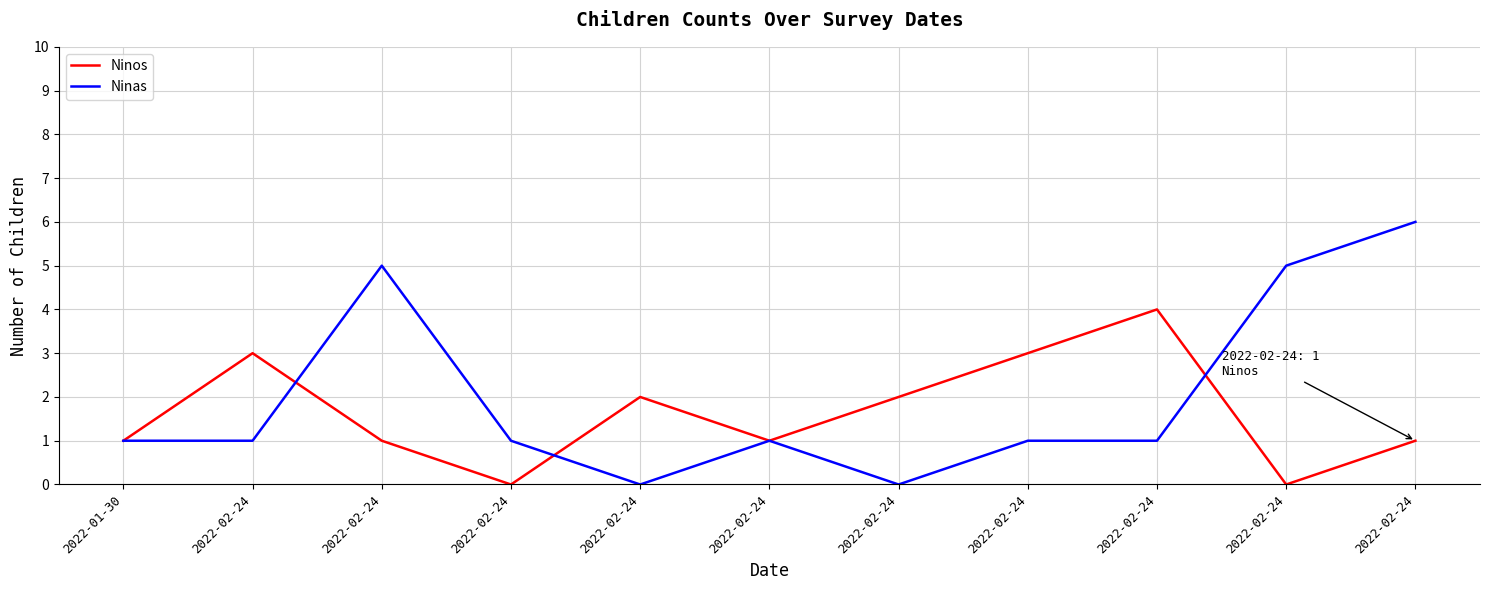

What are all the series names shown in the legend?

Ninos, Ninas